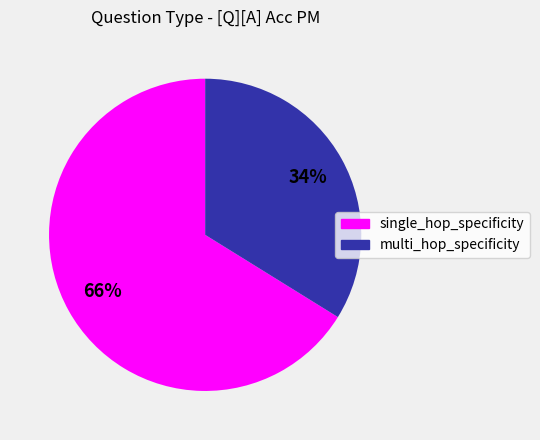

To the nearest percent, what is the average slice percentage?

50%